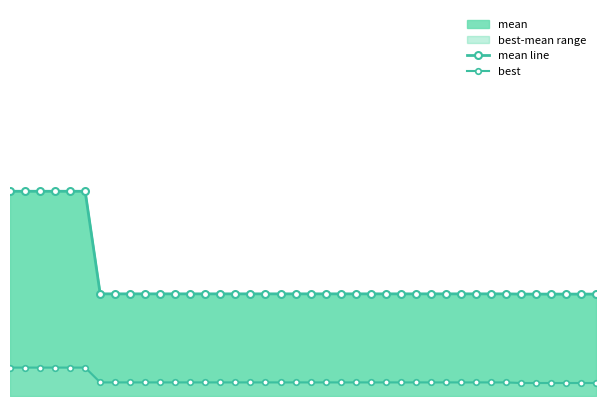

How many best values are between 0 and 1?

40